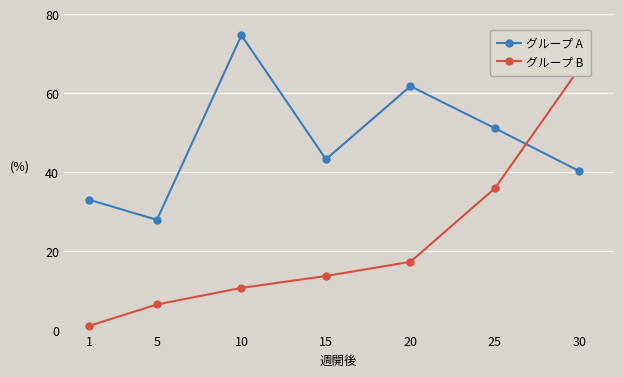

What is the maximum value shown in the chart?

74.7